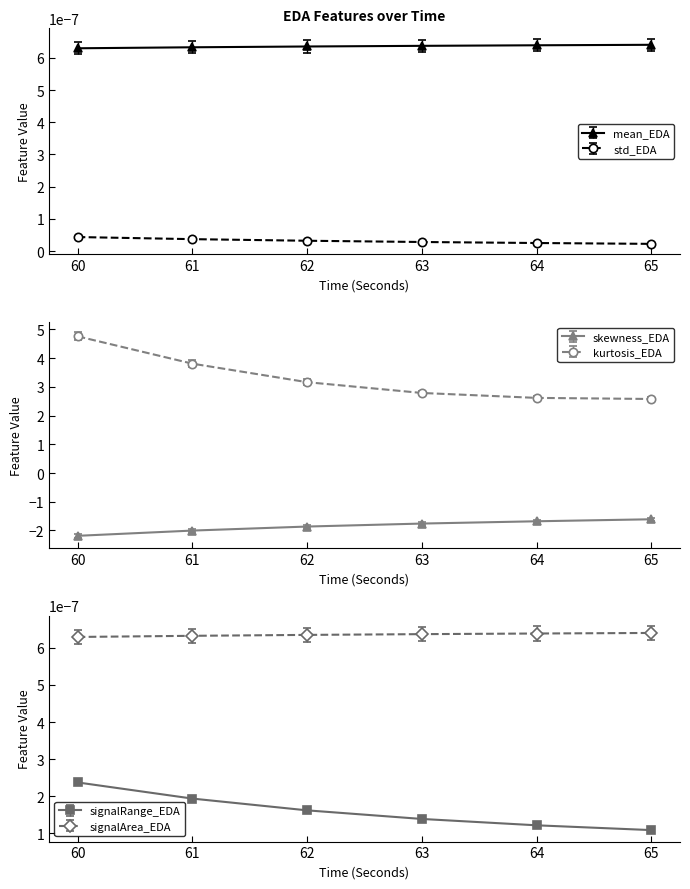

What is the value of the kurtosis_EDA point at the 1st from the left?

4.8